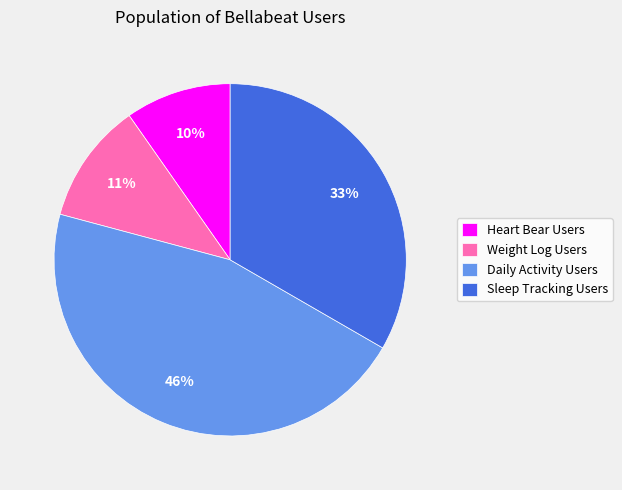

To the nearest percent, what is the average slice percentage?

25%